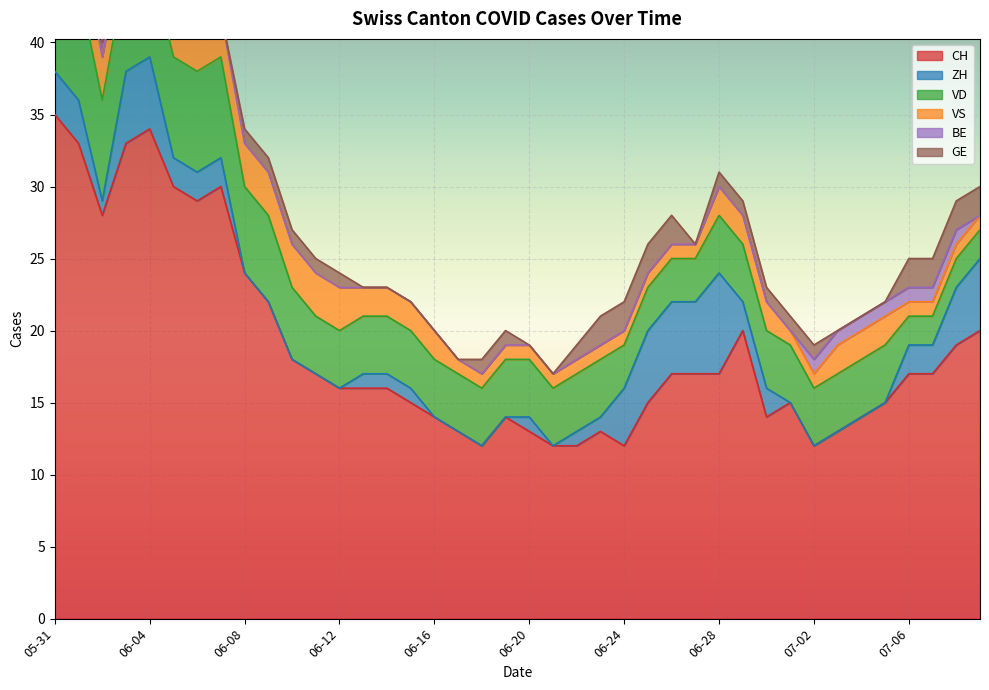

True or false: GE has more than 2 points higher than both neighbors.

False